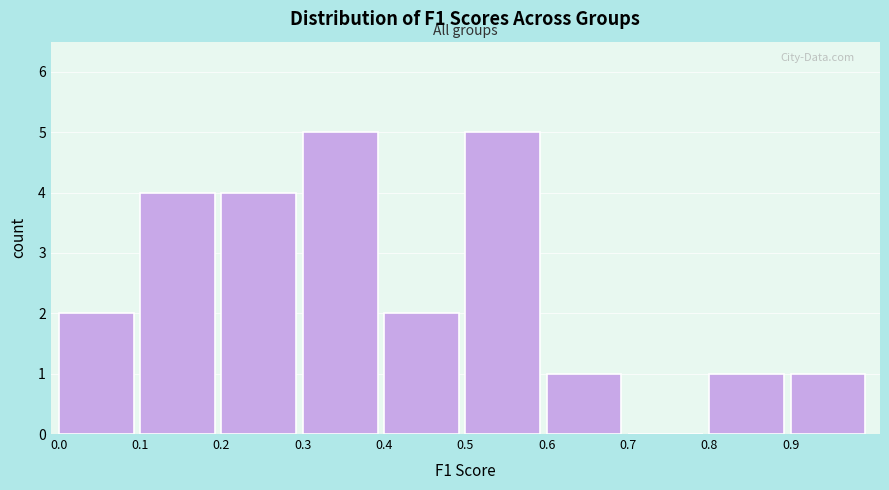

Reading left to right, list every bar in this chart as the range it spans on the x-axis followed by its height. The values are not printed on the chart, so give them approximately, as read against the axis.

0.0 to 0.1: 2
0.1 to 0.2: 4
0.2 to 0.3: 4
0.3 to 0.4: 5
0.4 to 0.5: 2
0.5 to 0.6: 5
0.6 to 0.7: 1
0.7 to 0.8: 0
0.8 to 0.9: 1
0.9 to 1.0: 1